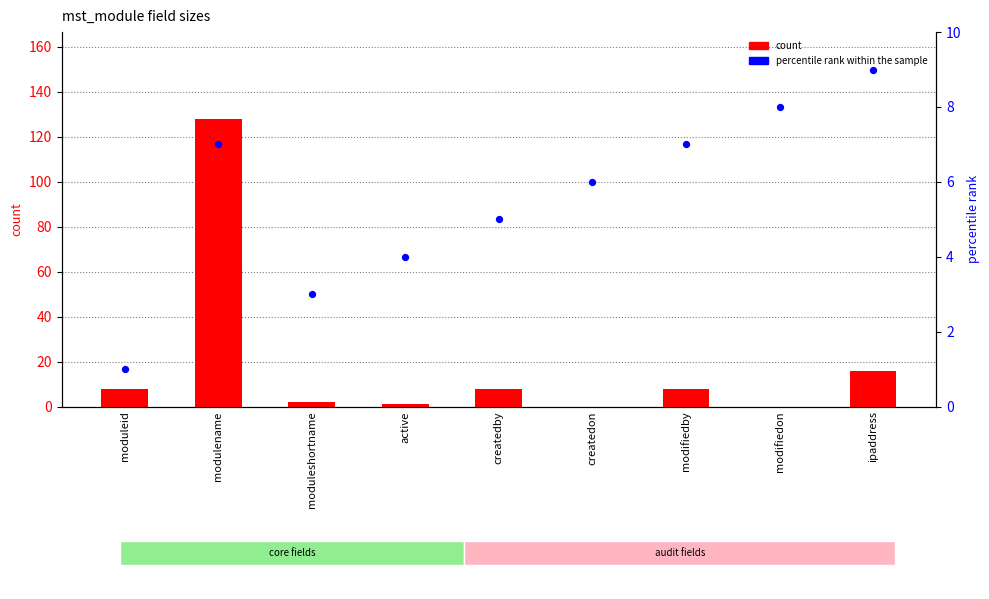

Which series has the largest total across all categories?

count